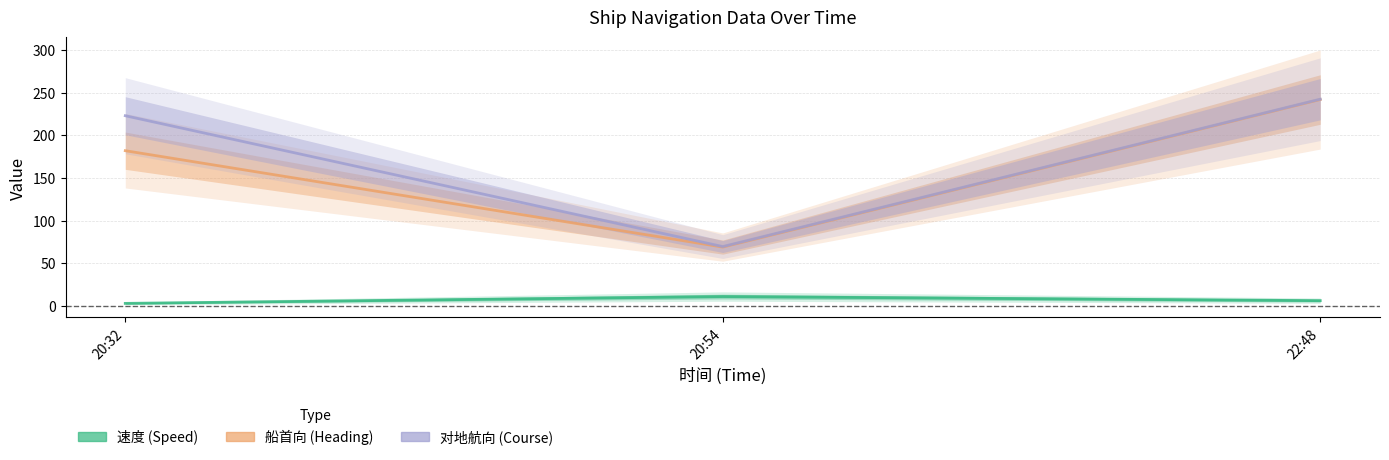

What position from the left is 22:48?

3